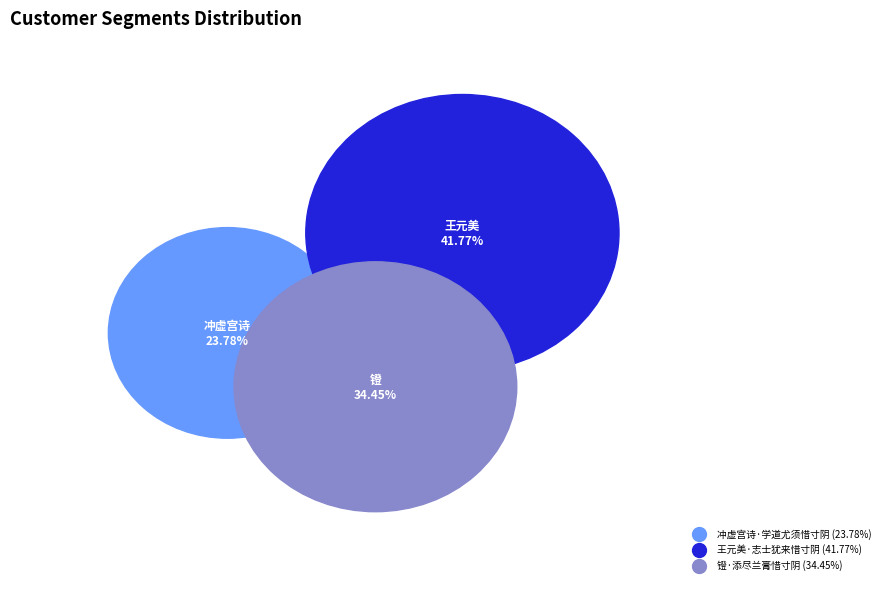

To the nearest percent, what is the combined percentage of 镫·添尽兰膏惜寸阴 and 冲虚宫诗·学道尤须惜寸阴?

58%